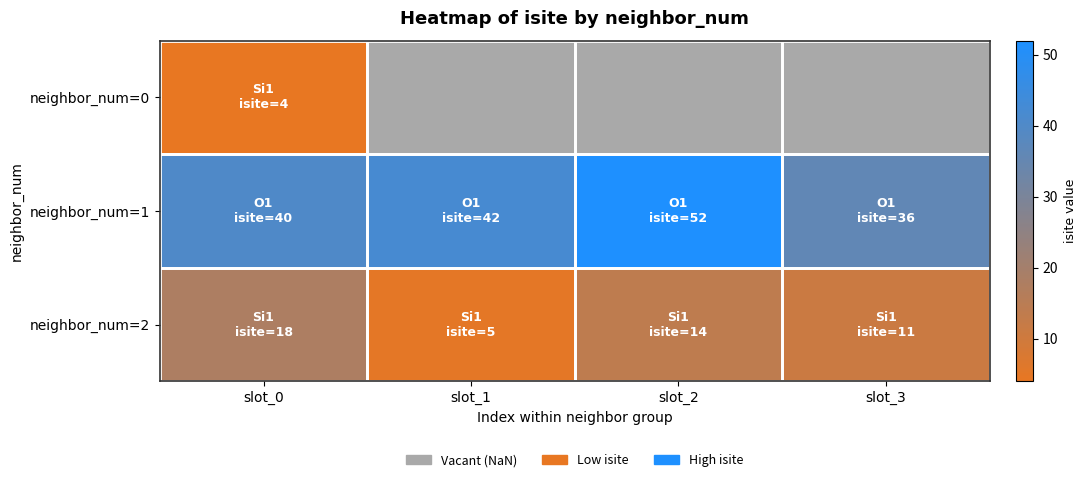

What is the difference between the highest and lowest values at slot_0?

36.0